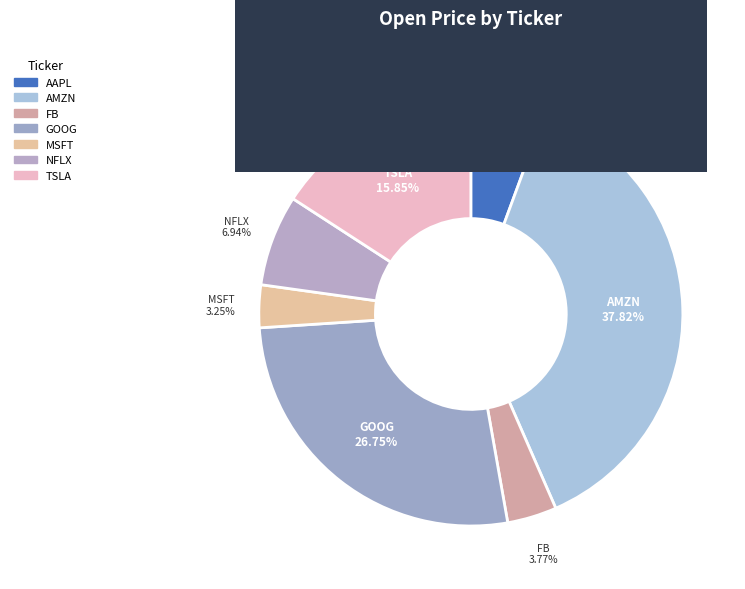

Between MSFT and AMZN, which is larger?

AMZN